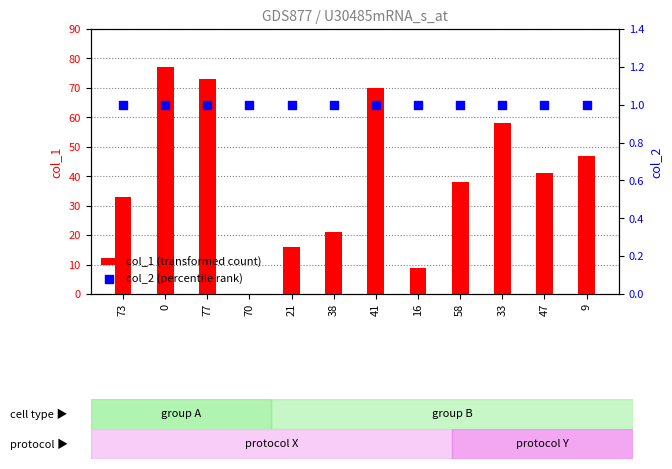

Which series reaches the maximum Y coordinate?

col_1 (transformed count)